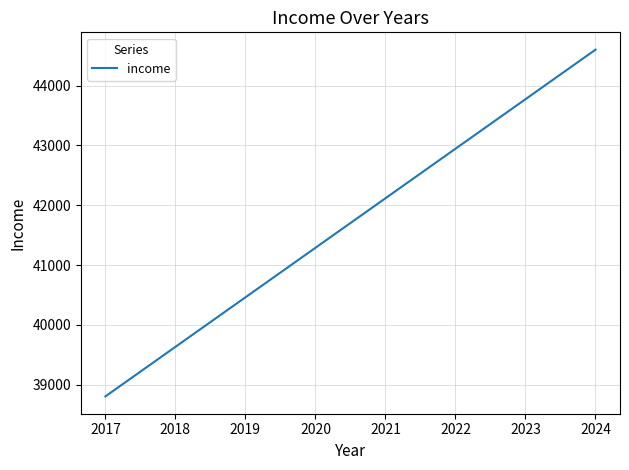

Which has a higher value, 2024 or 2019?

2024